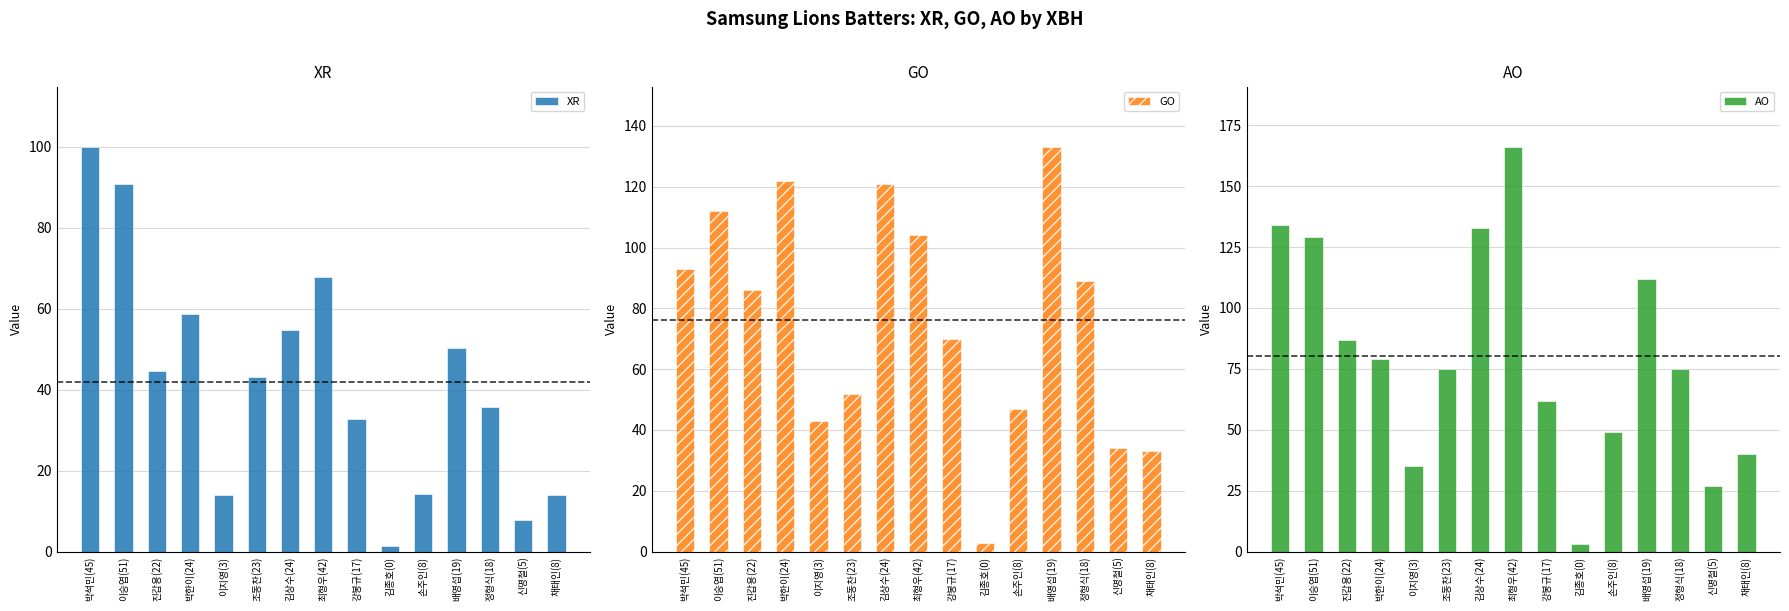

What is the average value of the AO series?

80